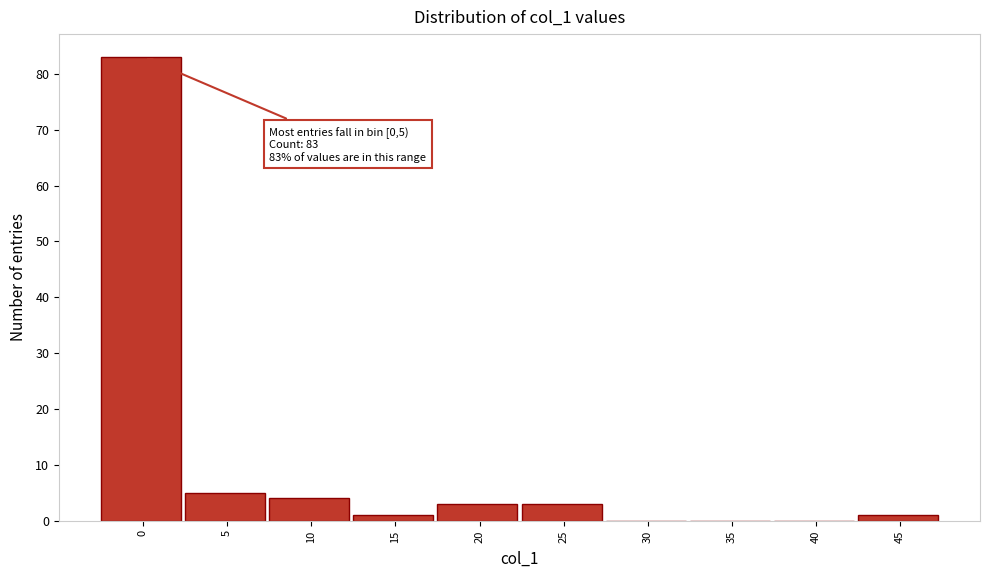

Reading right to left, extract all data points from this chart.

45=1	40=0	35=0	30=0	25=3	20=3	15=1	10=4	5=5	0=83